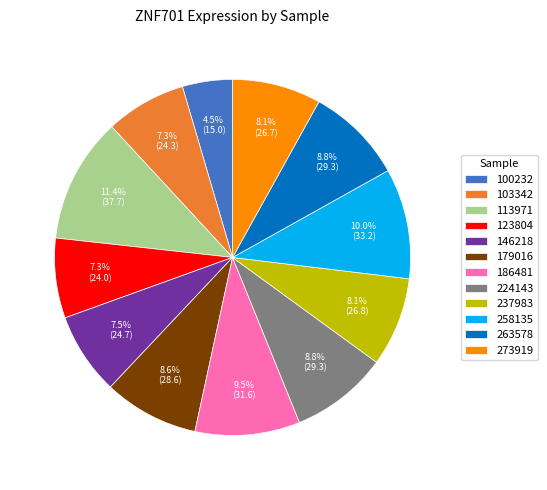

Between 146218 and 258135, which is larger?

258135